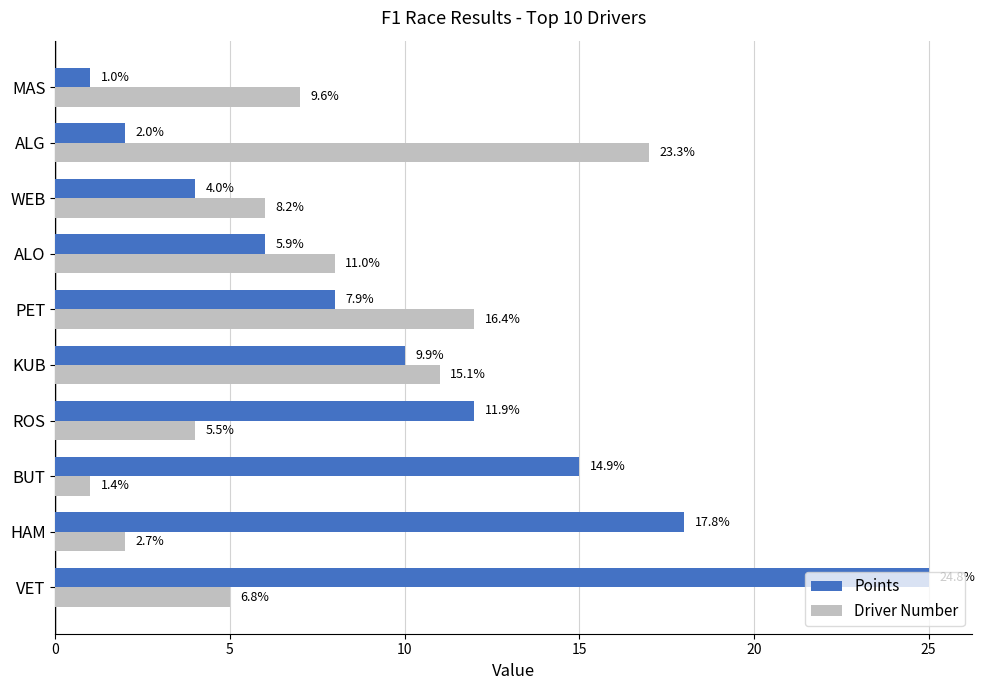

What is the average value of the Driver Number series?

7